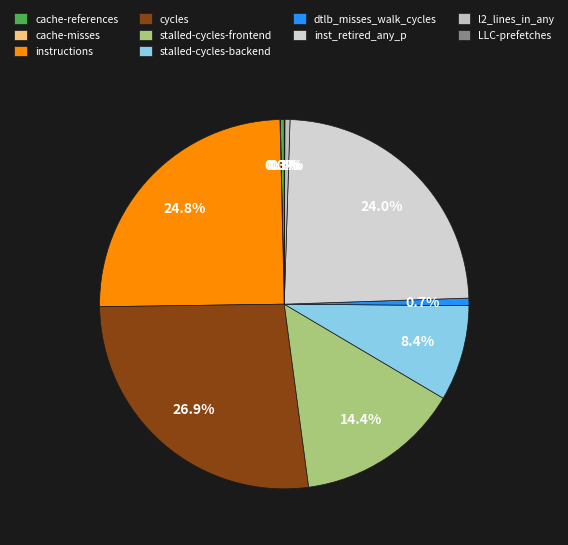

To the nearest percent, what portion does cycles represent?

27%